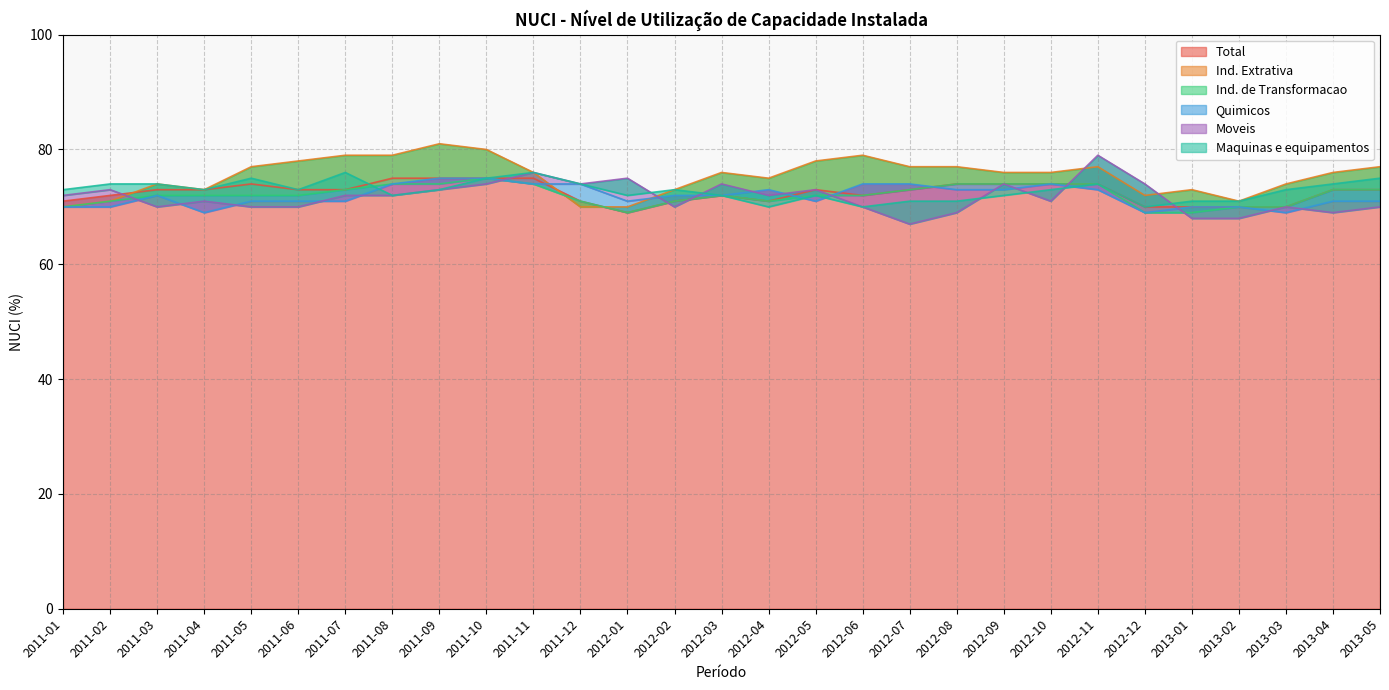

What is the value of the Moveis point at the 12th from the left?

74